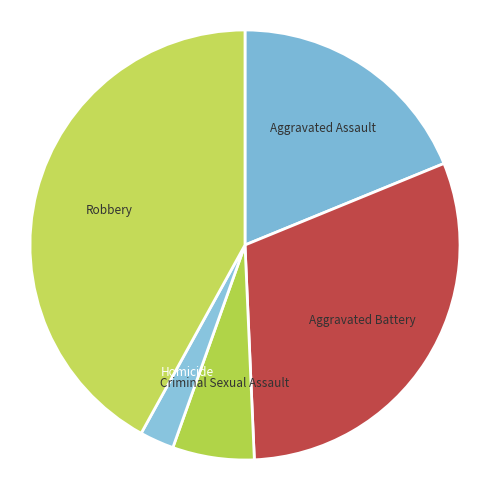

Is there a majority slice in this chart?

No